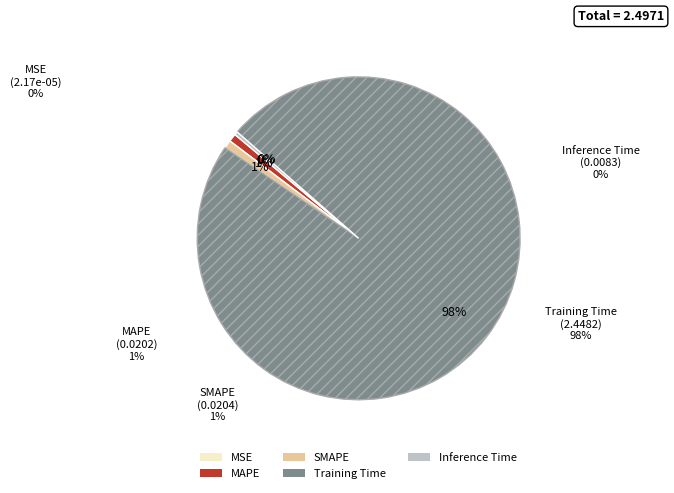

The MAPE slice represents 1% of the pie. True or false?

True